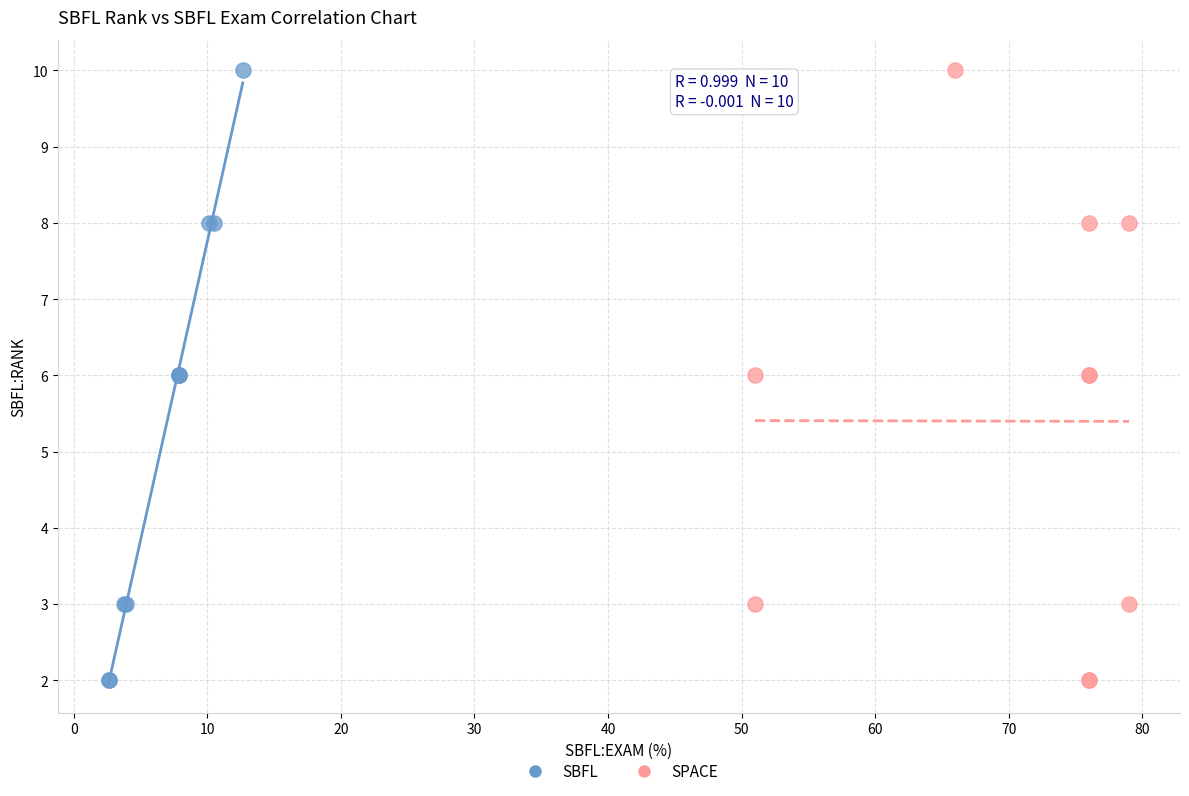

What are all the series names shown in the legend?

SBFL, SPACE